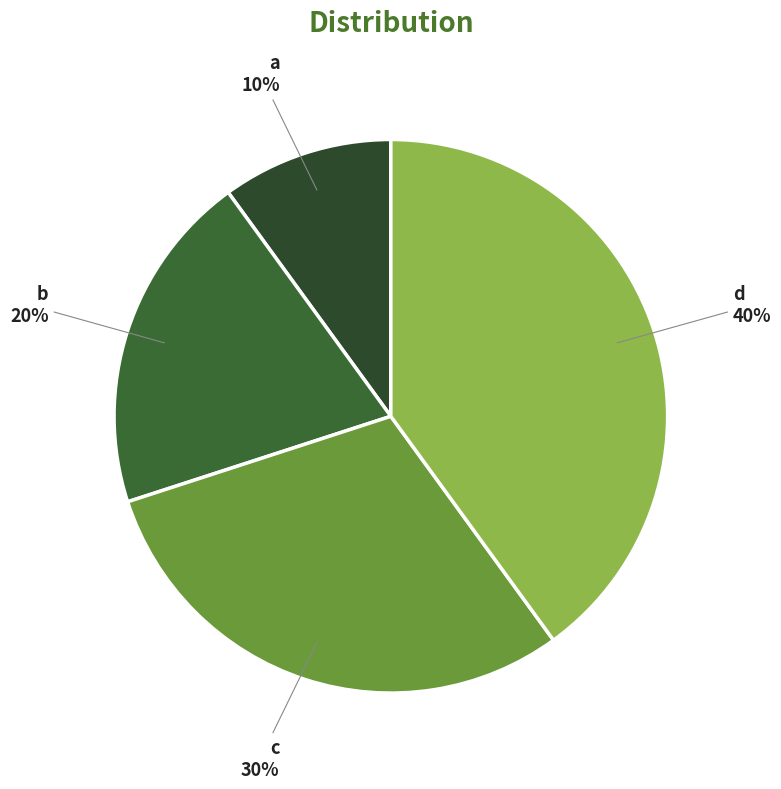

Is it true that b is 20% of the pie?

True